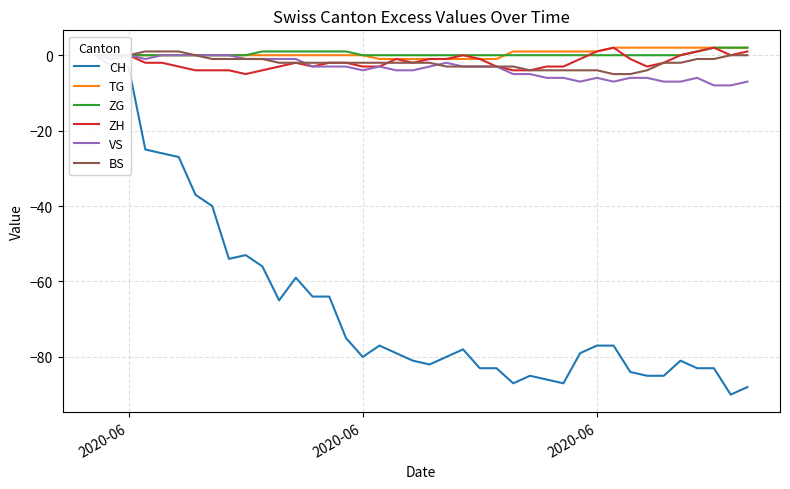

True or false: CH and ZG intersect in this chart.

False